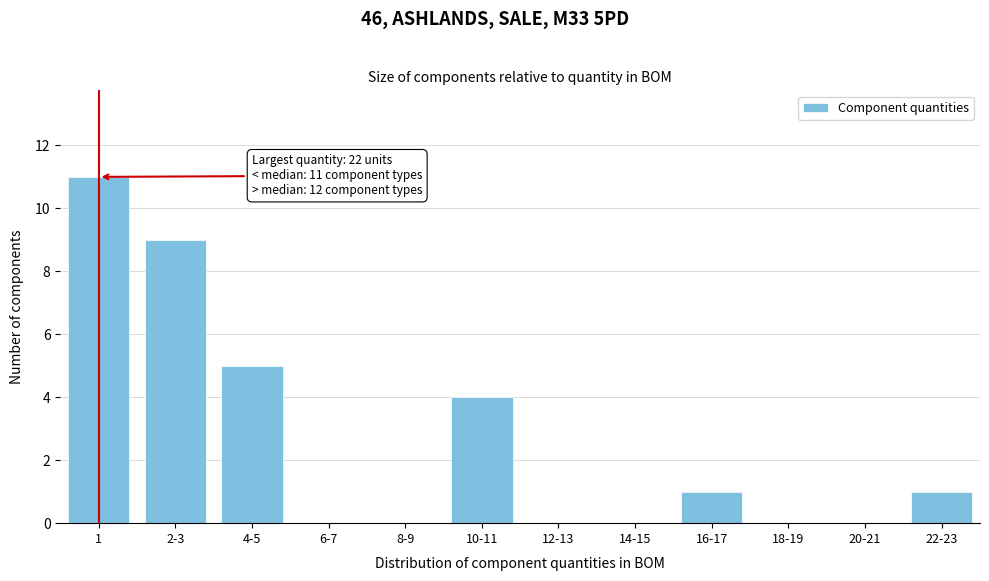

Reading left to right, extract all data points from this chart.

1=11	2-3=9	4-5=5	6-7=0	8-9=0	10-11=4	12-13=0	14-15=0	16-17=1	18-19=0	20-21=0	22-23=1